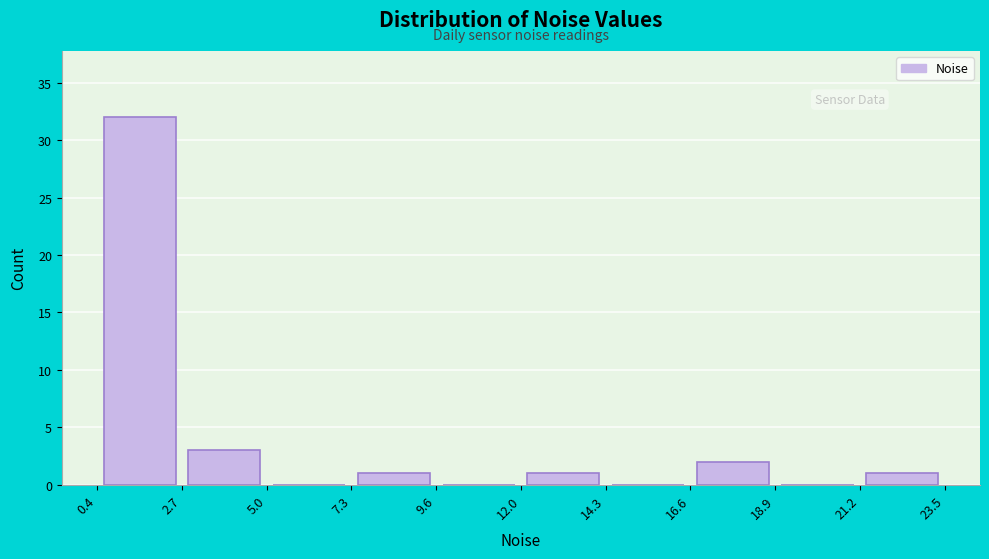

How tall is the bar that spans 2.7 to 5.0 on the x-axis? The values are not printed on the chart, so give them approximately, as read against the axis.

3